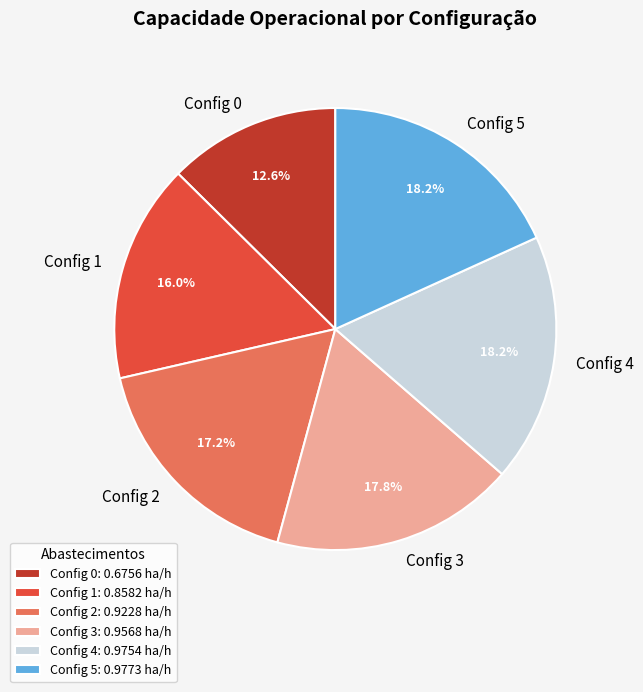

How many slices are in this pie chart?

6